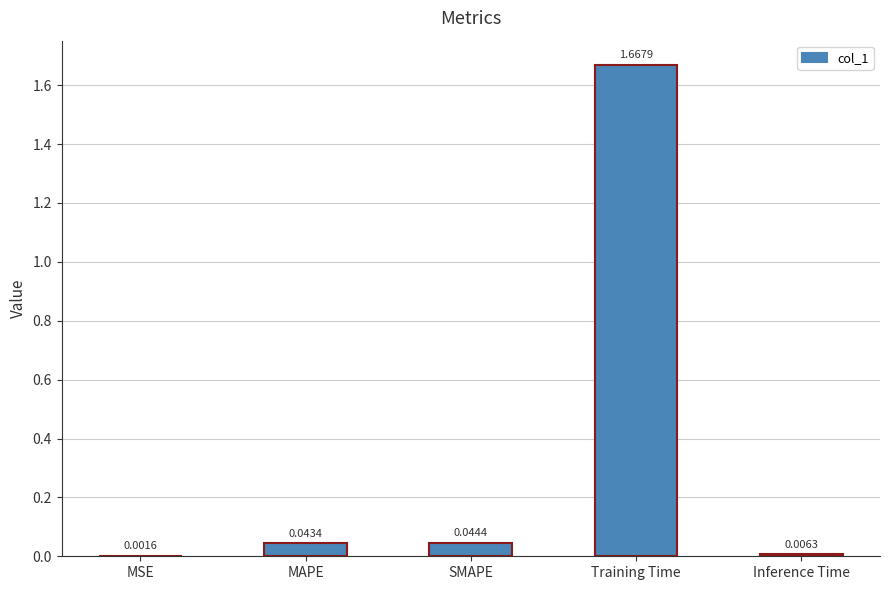

What is the sum of all values?

1.8